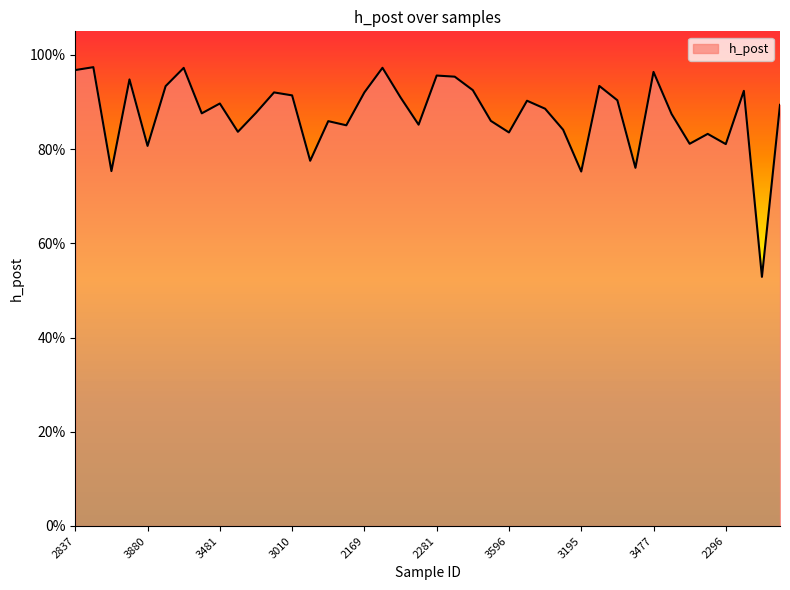

Does the chart display data point markers on the line(s)?

No